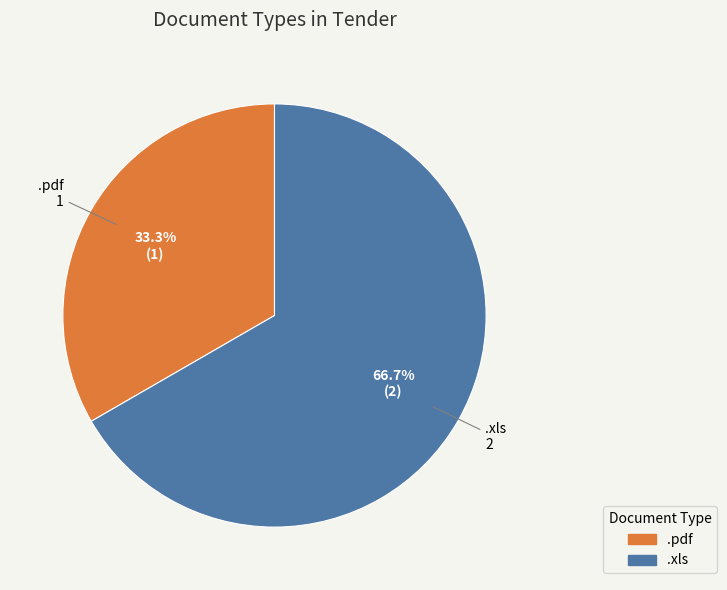

What percentage is the .xls slice, to the nearest percent?

67%